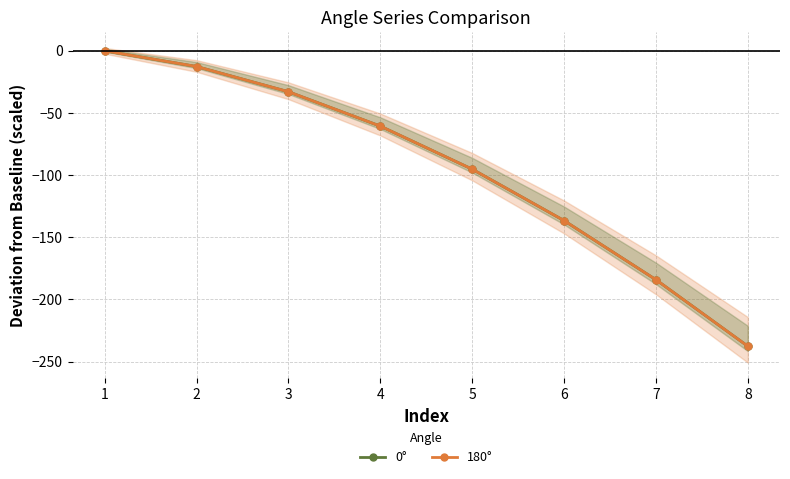

Which has a higher value, 6 or 2?

2